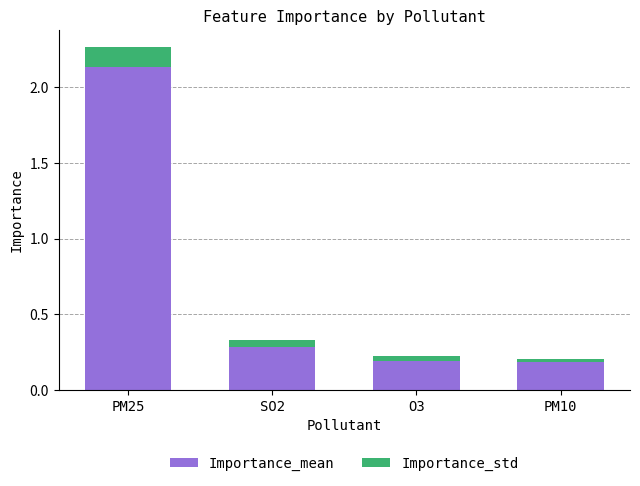

Where is Importance_mean nearest to the value 1?

SO2